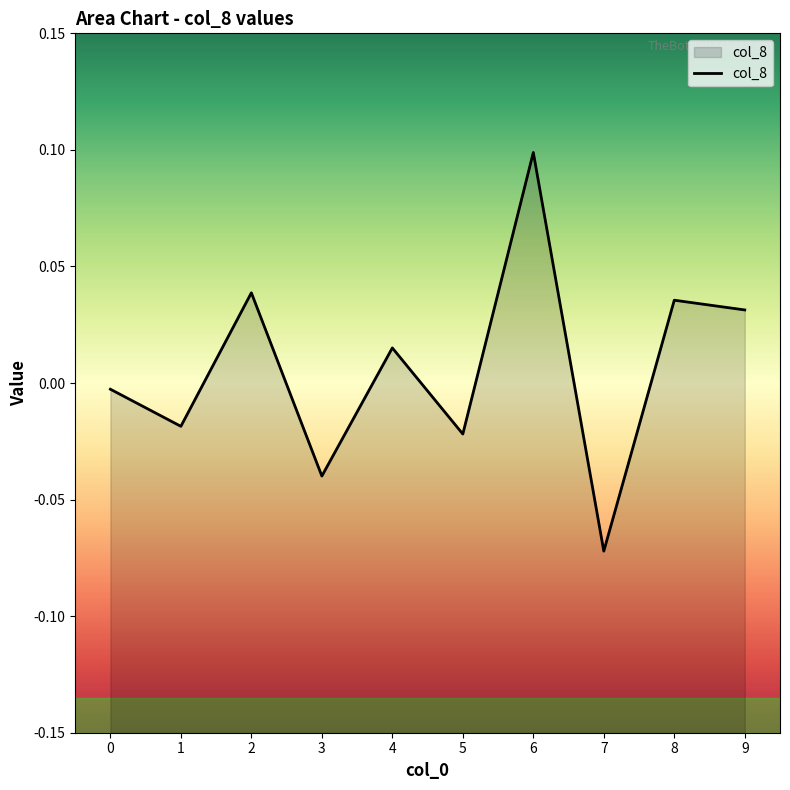

How many data points are above 0?

5